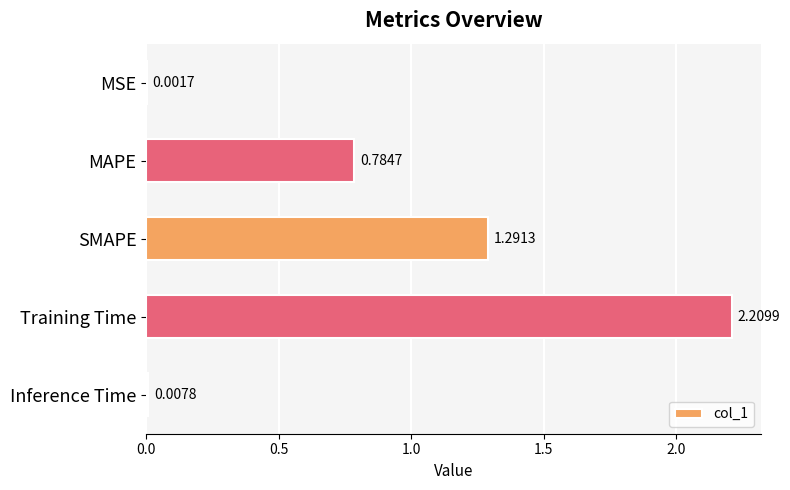

Which label corresponds to the largest value in the chart?

Training Time